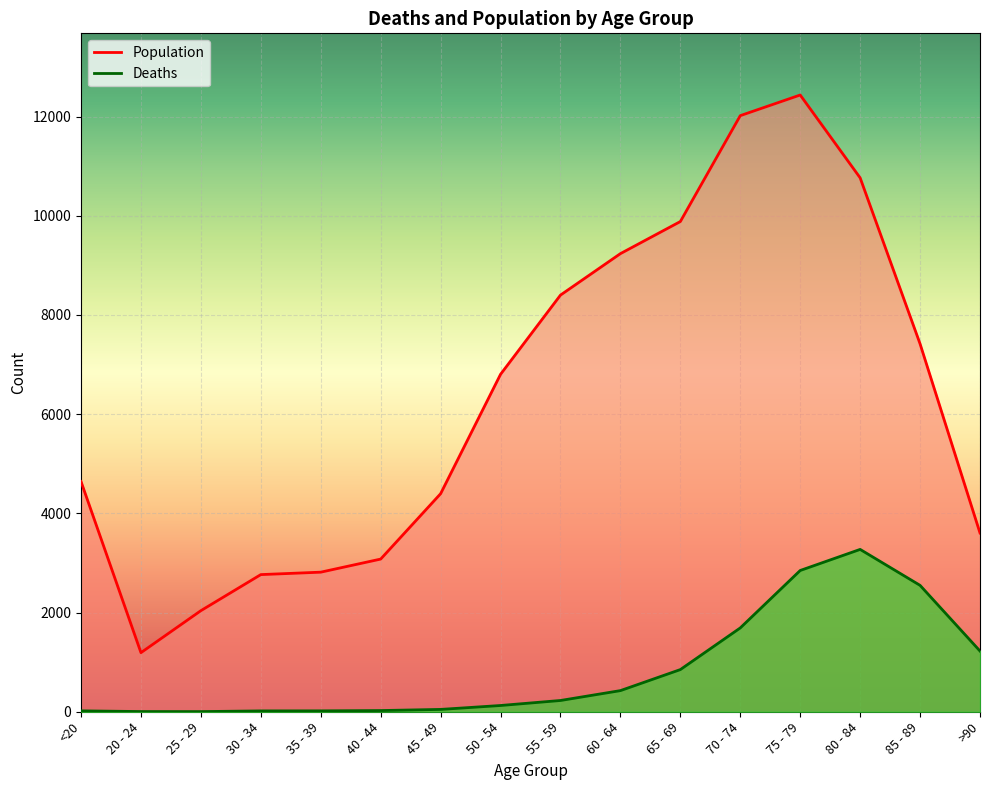

Is the value of Deaths at 40 - 44 greater than the value of Population at 30 - 34?

No